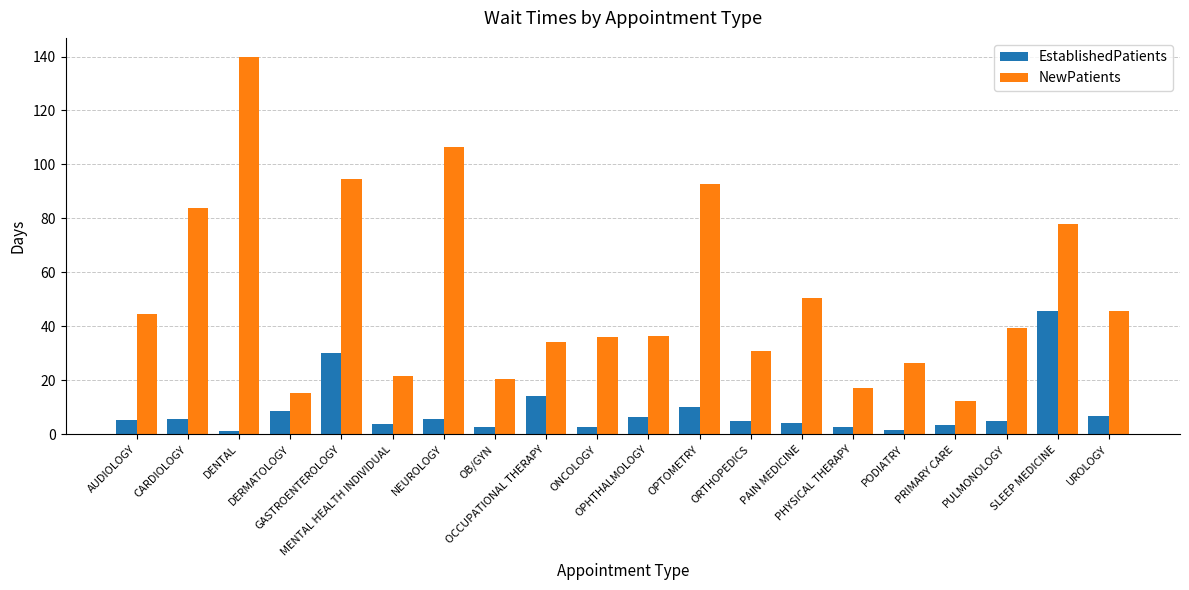

What is the difference between the maximum and minimum values in the NewPatients series?

127.6